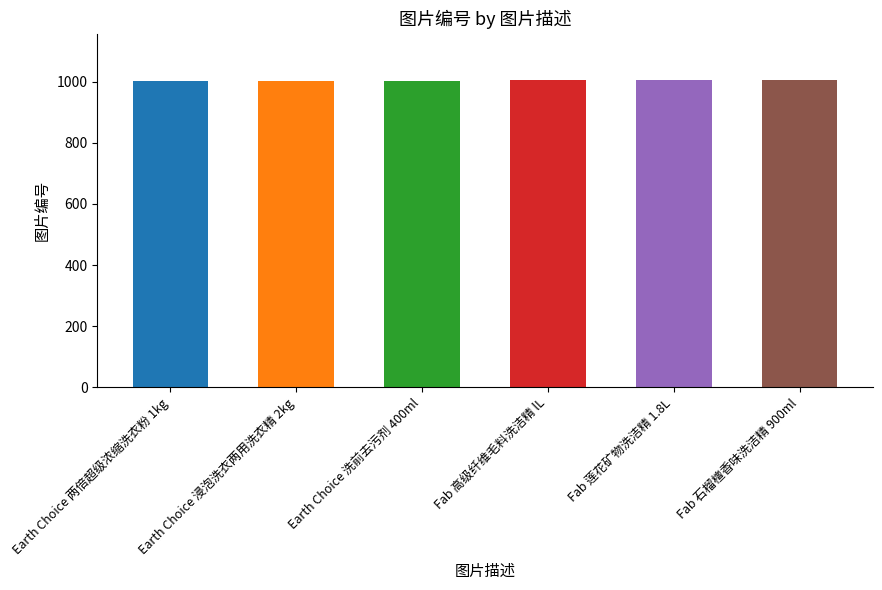

How many series are shown in this chart?

1